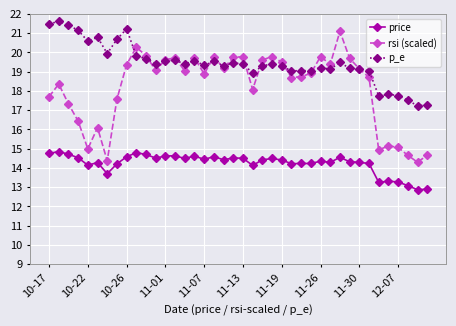

What is the difference between the maximum and minimum values in the rsi (scaled) series?

6.8